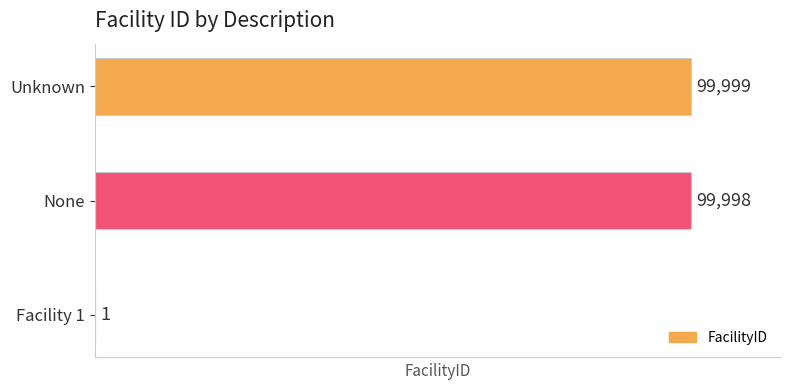

Reading top to bottom, list all the values displayed in this chart.

Unknown=99999	None=99998	Facility 1=1